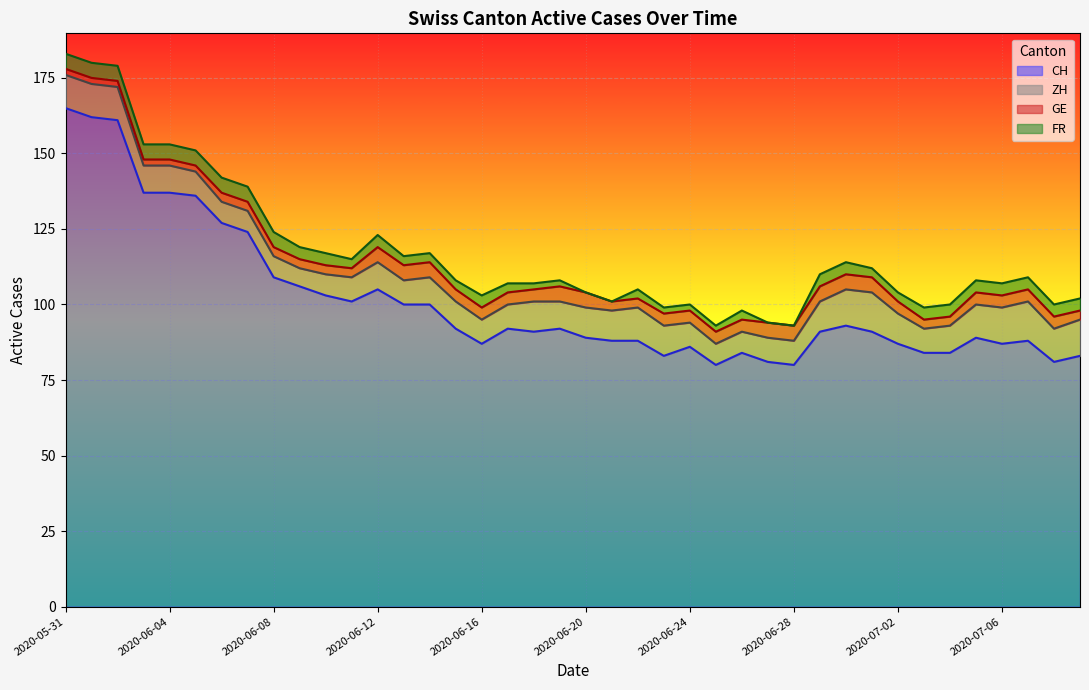

Is the value of FR at 2020-06-27 greater than the value of GE at 2020-07-07?

No